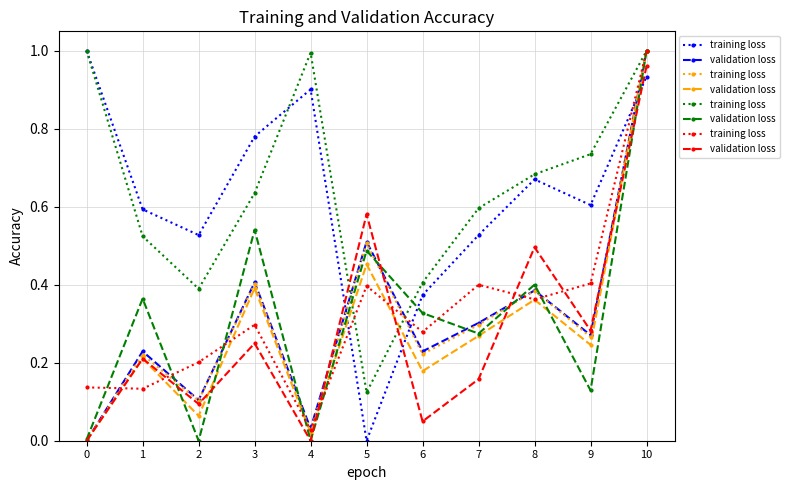

Between 1 and 8, which series saw the biggest shift?

validation loss